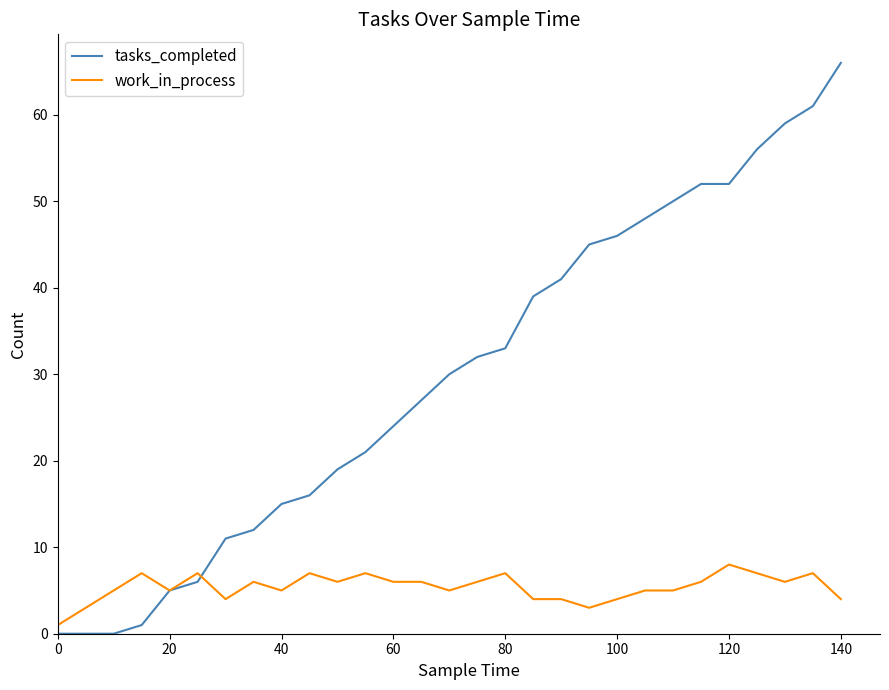

What is the difference between the maximum and minimum values in the tasks_completed series?

66